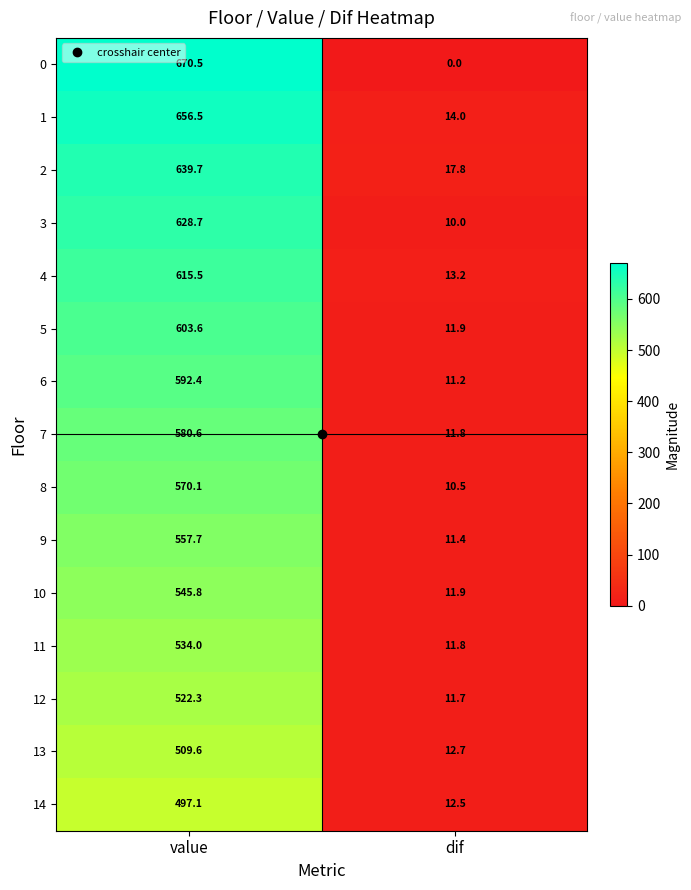

Where is 4 nearest to the value 314?

dif